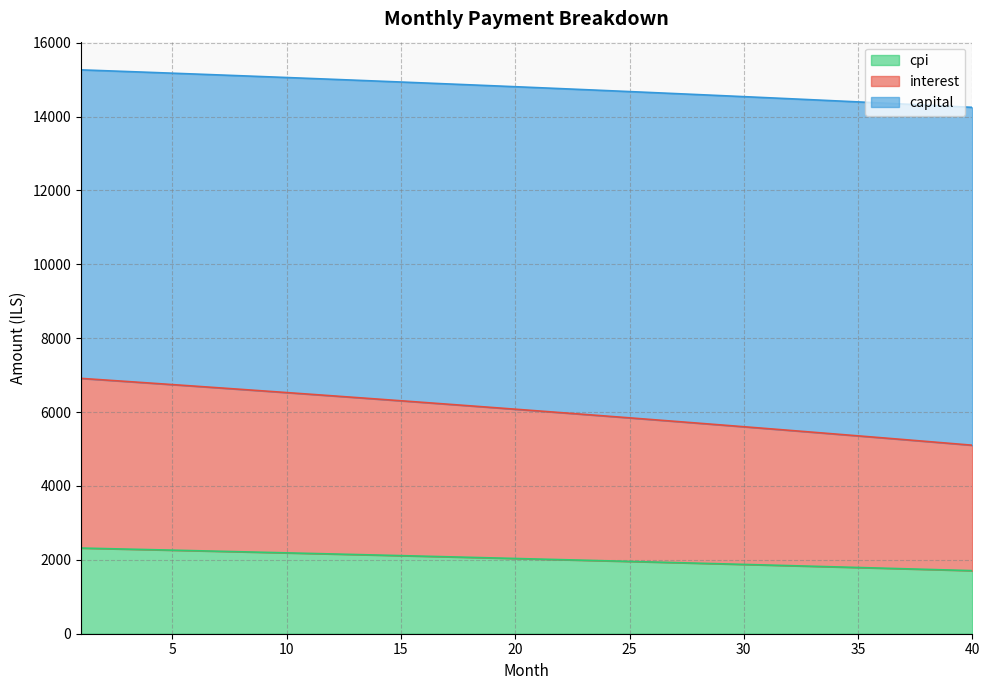

What is the difference between the maximum and minimum values in the cpi series?

611.7